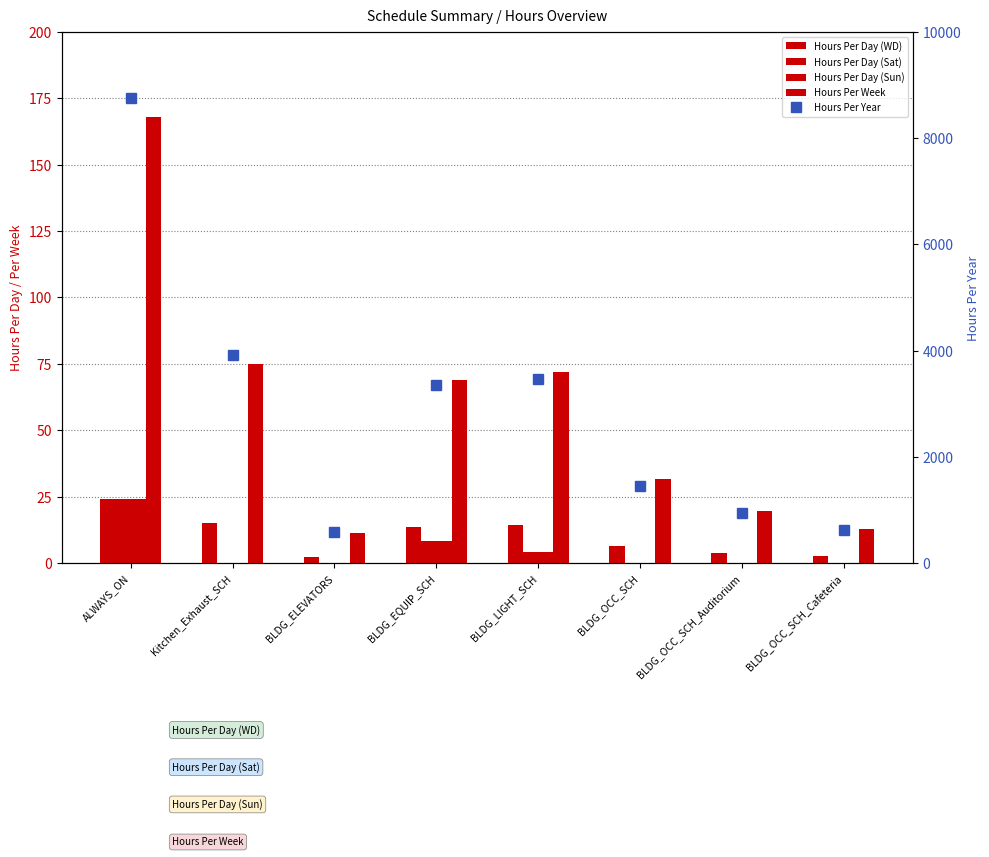

Is it true that Hours Per Week equals 19.8 at BLDG_OCC_SCH_Auditorium?

True